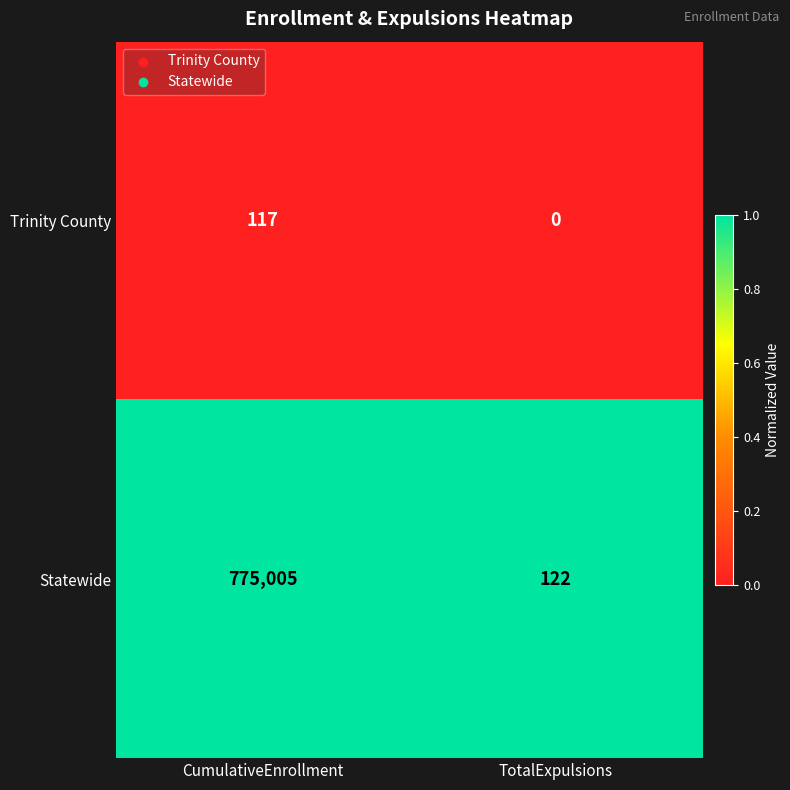

What is the total value across all series at TotalExpulsions?

122